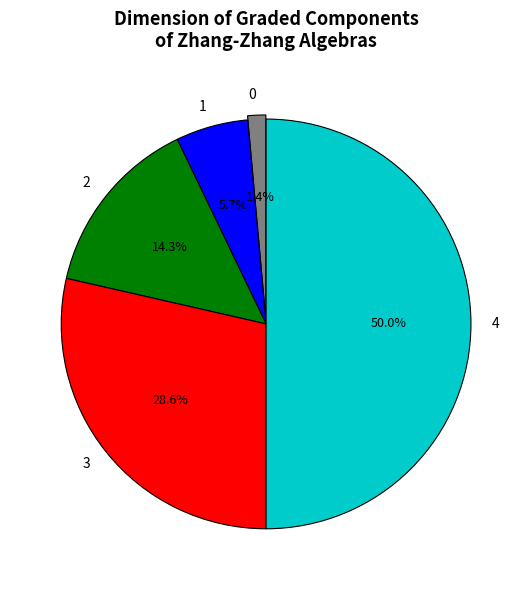

How many segments does this pie chart have?

5